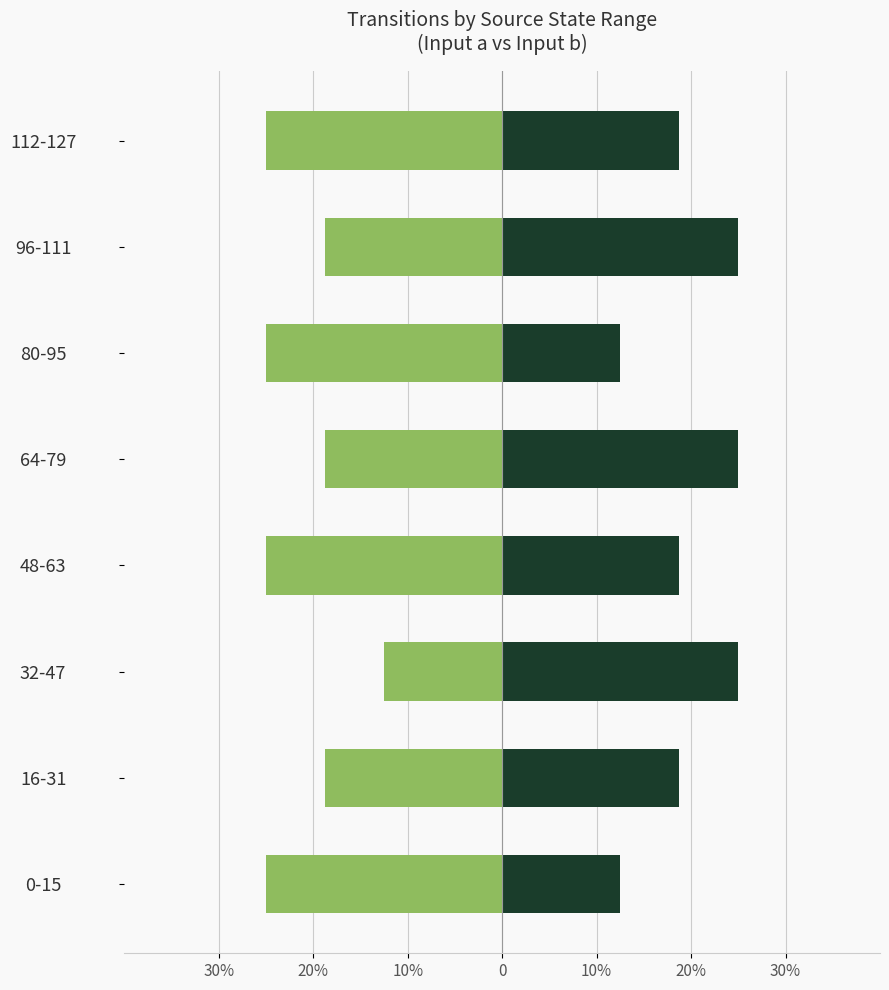

How many bars are there in each group?

2